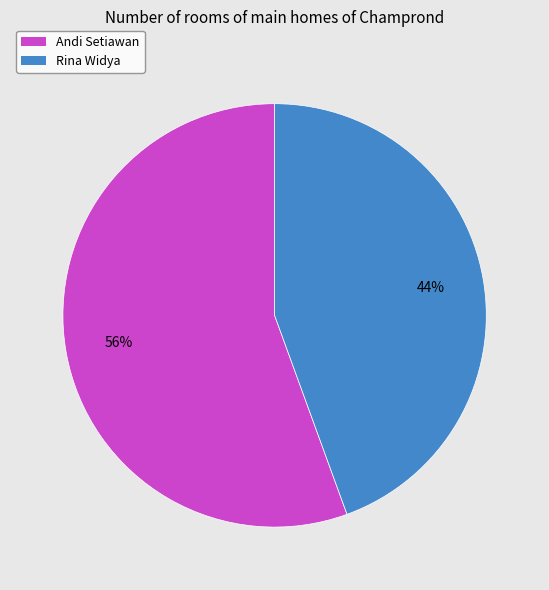

How many slices are in this pie chart?

2